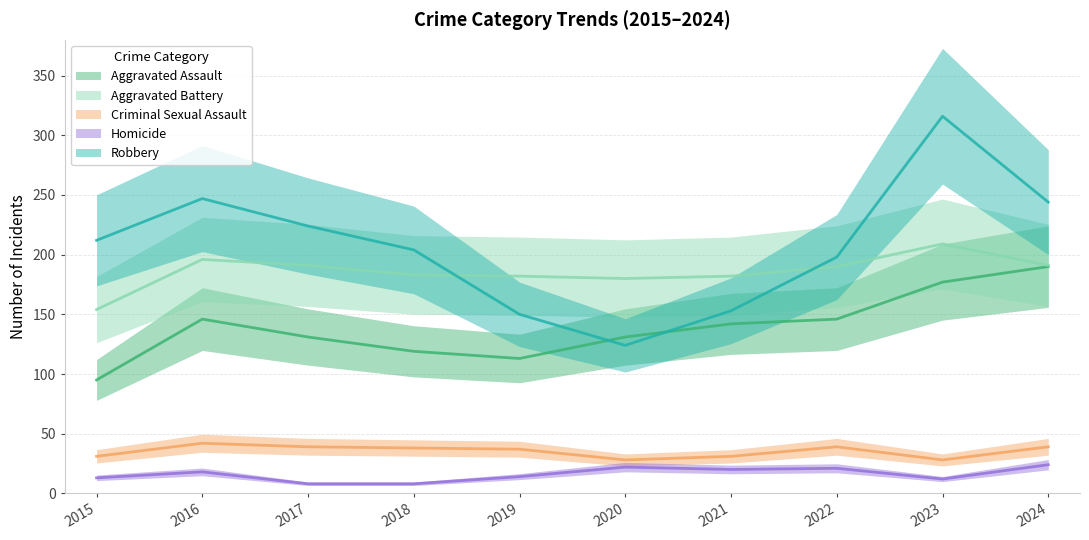

What is the difference between the Aggravated Battery values at 2024 and 2019?

9